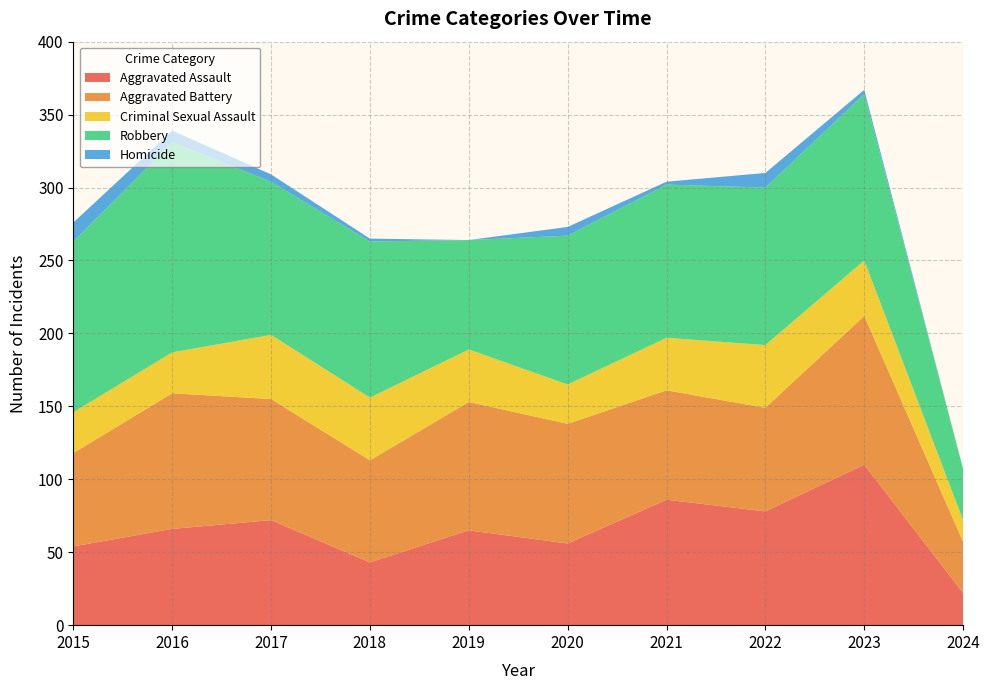

Reading left to right, list all the values displayed in this chart.

Aggravated Assault: 2015=54	2016=66	2017=72	2018=43	2019=65	2020=56	2021=86	2022=78	2023=110	2024=22
Aggravated Battery: 2015=64	2016=93	2017=83	2018=70	2019=88	2020=82	2021=75	2022=71	2023=102	2024=35
Criminal Sexual Assault: 2015=28	2016=28	2017=44	2018=43	2019=36	2020=27	2021=36	2022=43	2023=38	2024=15
Robbery: 2015=117	2016=144	2017=105	2018=107	2019=75	2020=102	2021=105	2022=108	2023=114	2024=35
Homicide: 2015=13	2016=8	2017=5	2018=2	2019=0	2020=6	2021=2	2022=10	2023=3	2024=0